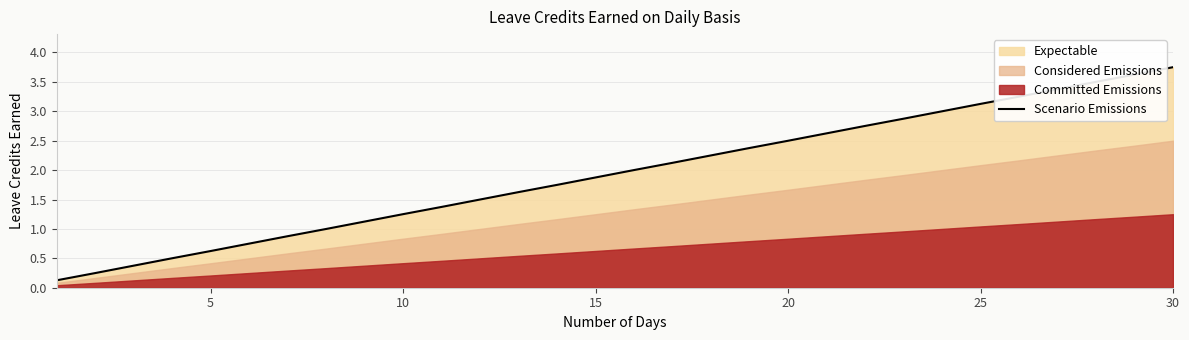

Which category has the highest value in the Scenario Emissions series?

30